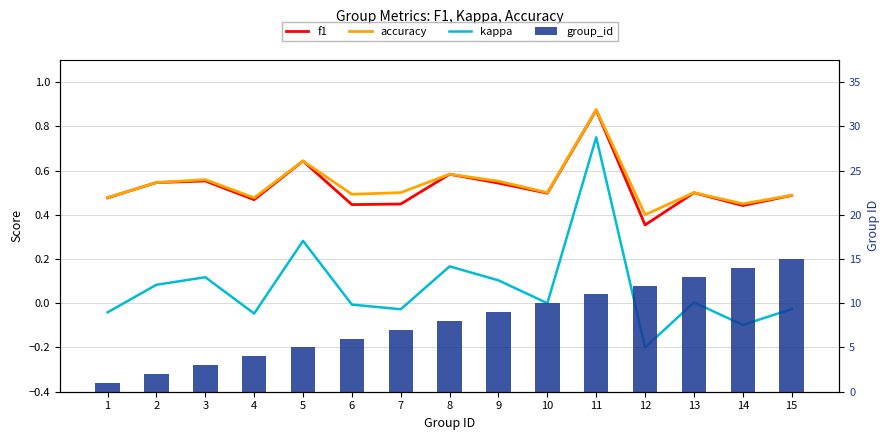

Reading left to right, what are all the values shown in this chart?

f1: 0.5	0.5	0.6	0.5	0.6	0.4	0.4	0.6	0.5	0.5	0.9	0.4	0.5	0.4	0.5
accuracy: 0.5	0.5	0.6	0.5	0.6	0.5	0.5	0.6	0.6	0.5	0.9	0.4	0.5	0.4	0.5
kappa: -0.0	0.1	0.1	-0.0	0.3	-0.0	-0.0	0.2	0.1	0.0	0.8	-0.2	0.0	-0.1	-0.0
group_id: 1.0	2.0	3.0	4.0	5.0	6.0	7.0	8.0	9.0	10.0	11.0	12.0	13.0	14.0	15.0